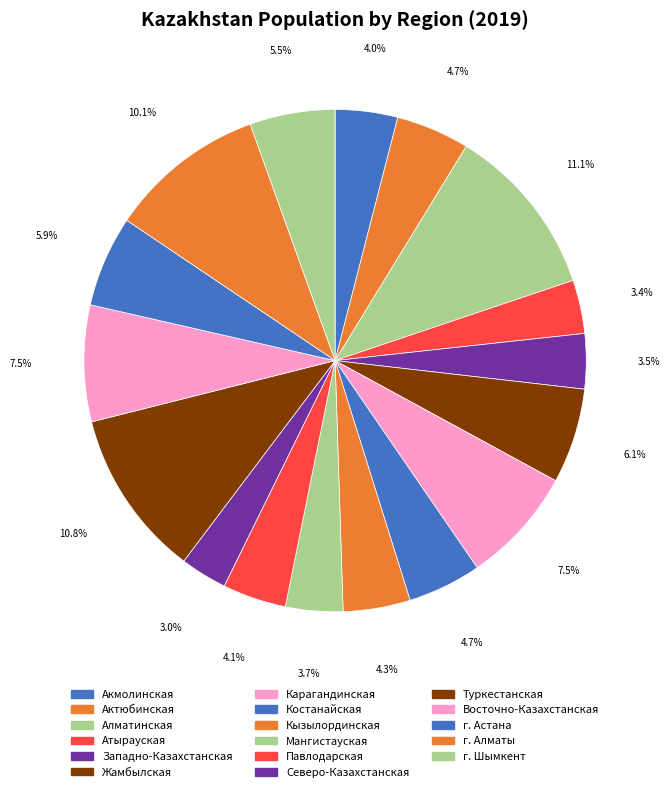

Does any single category account for the majority?

No